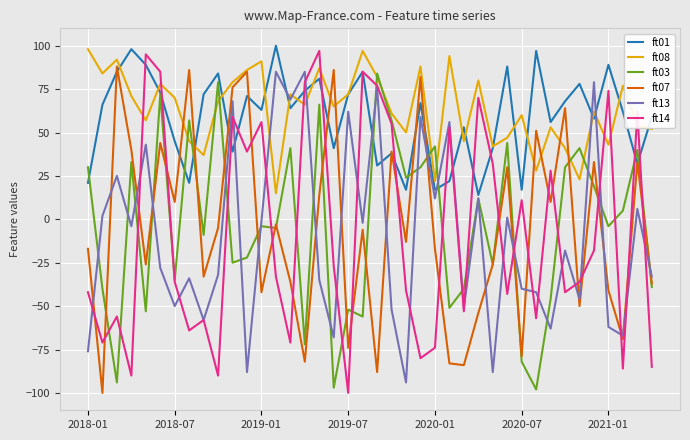

What is the highest value of the ft08 series?

98